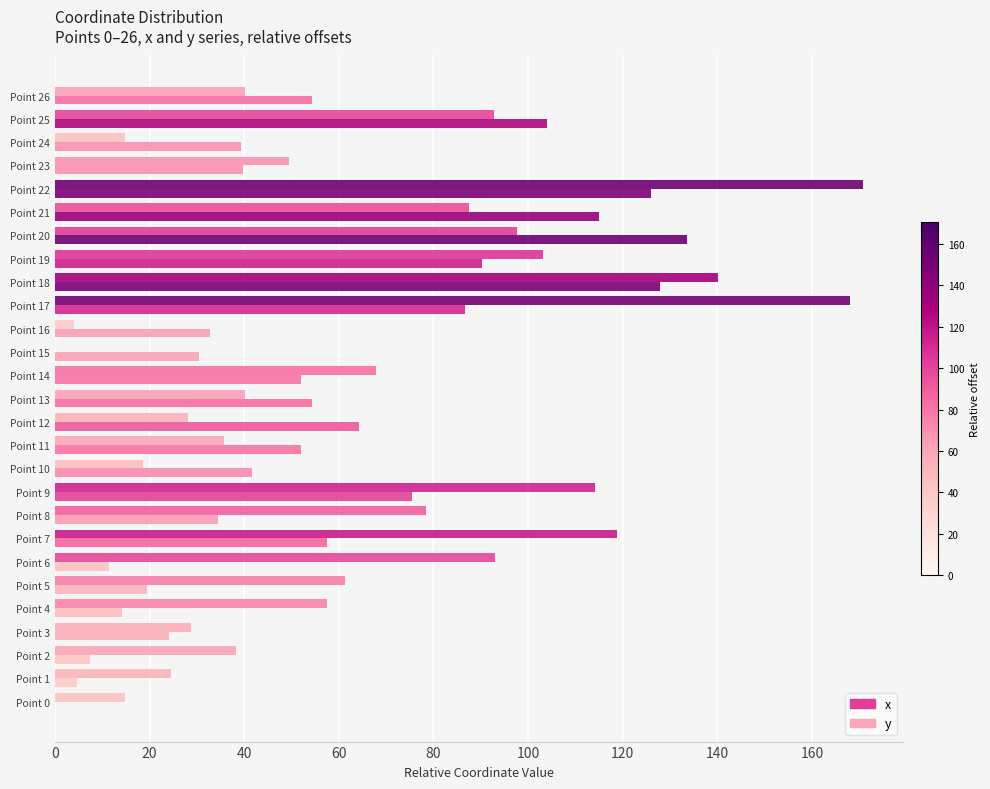

Count the number of data series in this chart.

2